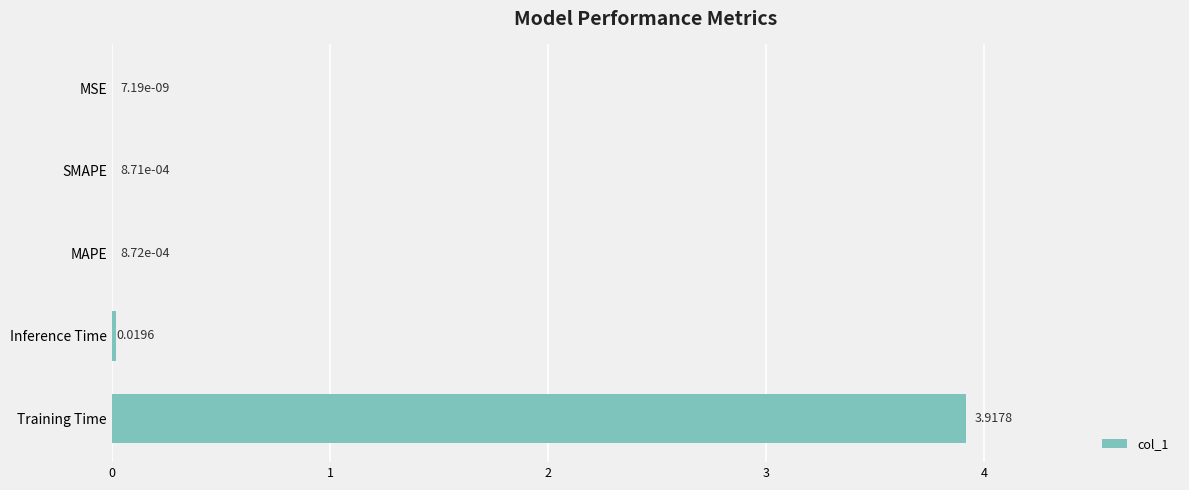

At which label is the value closest to 1?

Inference Time